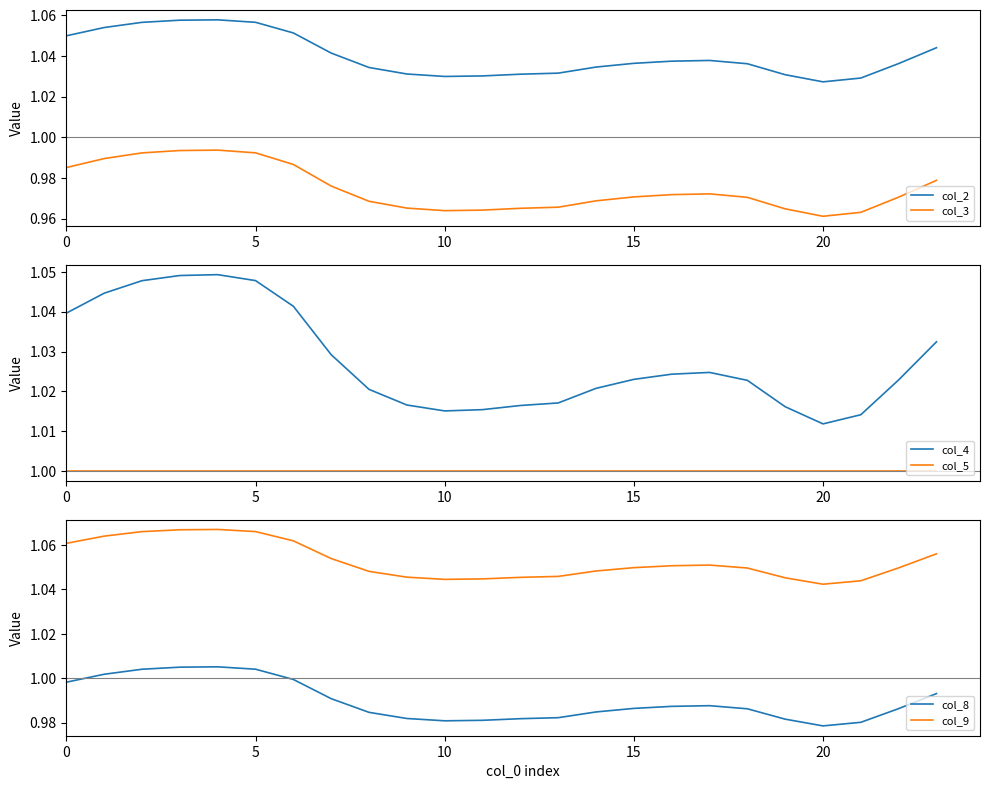

Reading right to left, list all the values displayed in this chart.

col_2: 1.0	1.0	1.0	1.0	1.0	1.0	1.0	1.0	1.0	1.0	1.0	1.0	1.0	1.0	1.0	1.0	1.0	1.1	1.1	1.1	1.1	1.1	1.1	1.0
col_3: 1.0	1.0	1.0	1.0	1.0	1.0	1.0	1.0	1.0	1.0	1.0	1.0	1.0	1.0	1.0	1.0	1.0	1.0	1.0	1.0	1.0	1.0	1.0	1.0
col_4: 1.0	1.0	1.0	1.0	1.0	1.0	1.0	1.0	1.0	1.0	1.0	1.0	1.0	1.0	1.0	1.0	1.0	1.0	1.0	1.0	1.0	1.0	1.0	1.0
col_5: 1.0	1.0	1.0	1.0	1.0	1.0	1.0	1.0	1.0	1.0	1.0	1.0	1.0	1.0	1.0	1.0	1.0	1.0	1.0	1.0	1.0	1.0	1.0	1.0
col_8: 1.0	1.0	1.0	1.0	1.0	1.0	1.0	1.0	1.0	1.0	1.0	1.0	1.0	1.0	1.0	1.0	1.0	1.0	1.0	1.0	1.0	1.0	1.0	1.0
col_9: 1.1	1.0	1.0	1.0	1.0	1.0	1.1	1.1	1.0	1.0	1.0	1.0	1.0	1.0	1.0	1.0	1.1	1.1	1.1	1.1	1.1	1.1	1.1	1.1